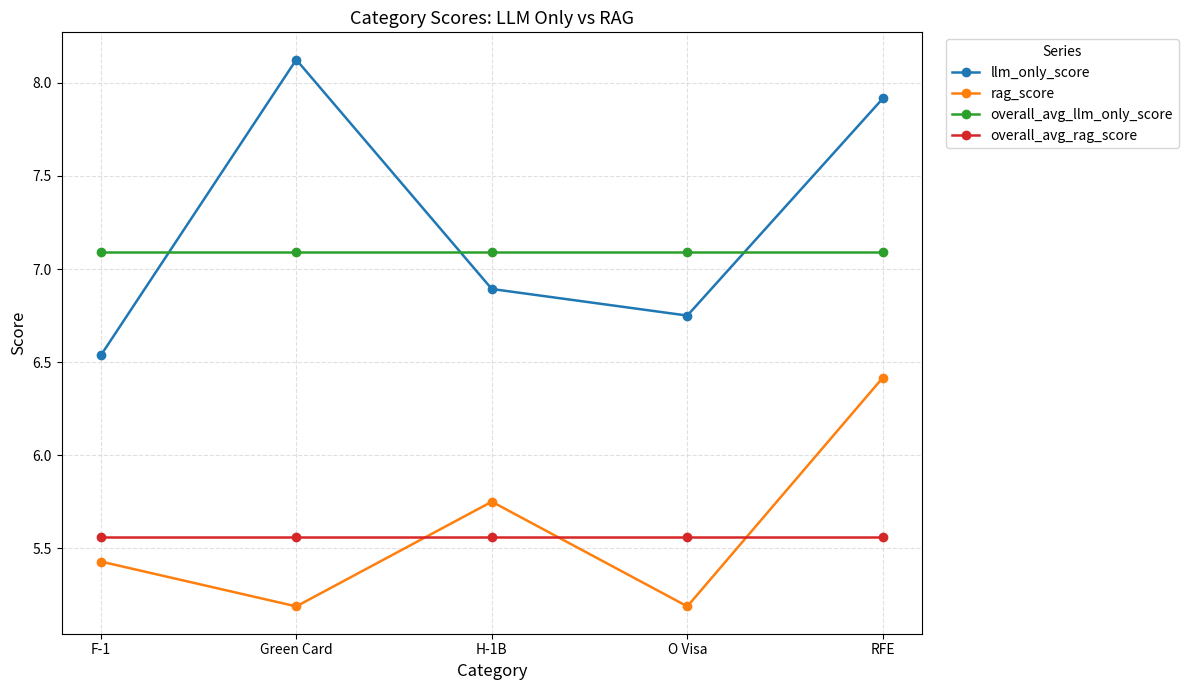

What is the label of the 2nd point from the right?

O Visa